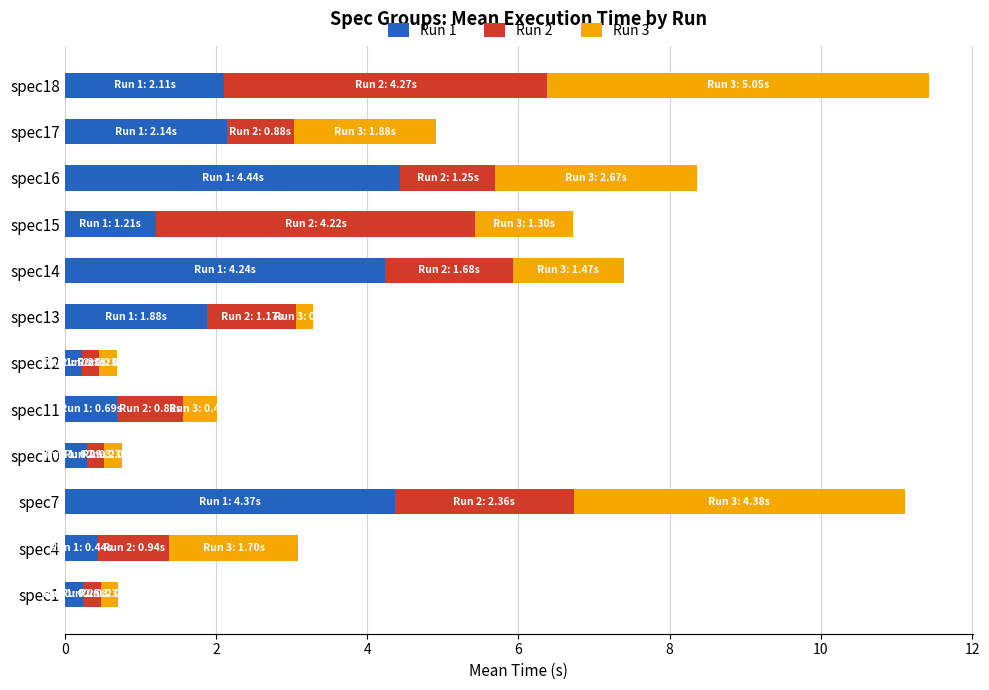

What is the total value across all series at spec4?

3.1